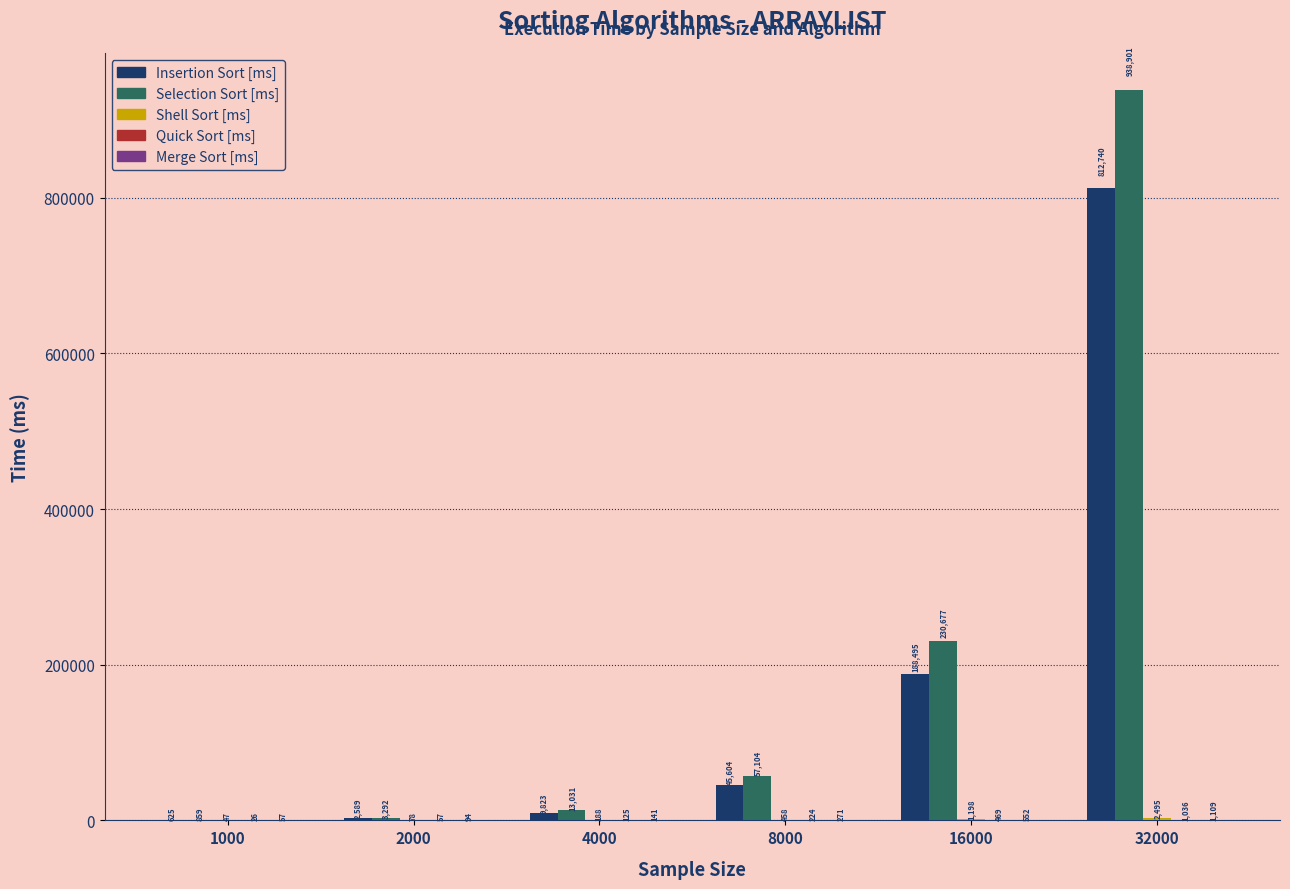

What is the maximum value shown in the chart?

938901.0